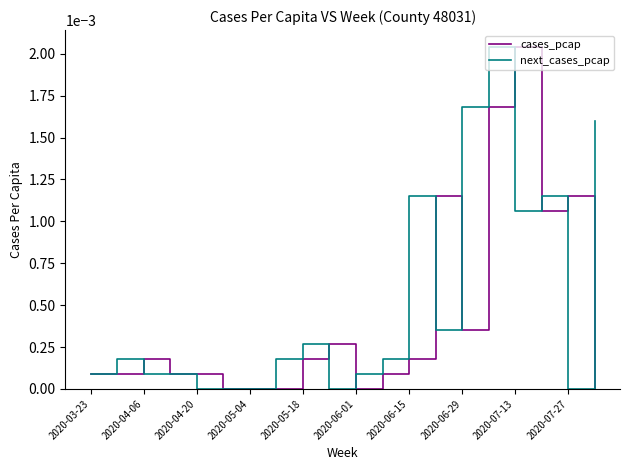

How many series are shown in this chart?

2